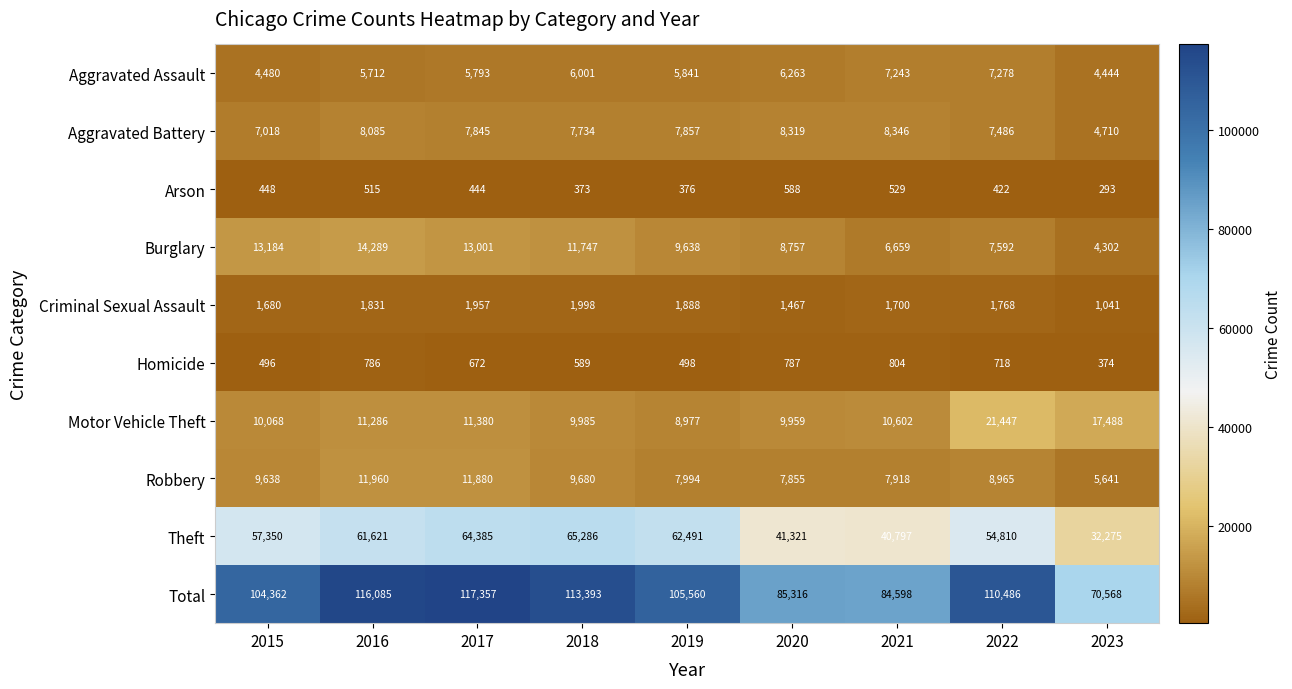

What is the total value across all series at 2018?

226786